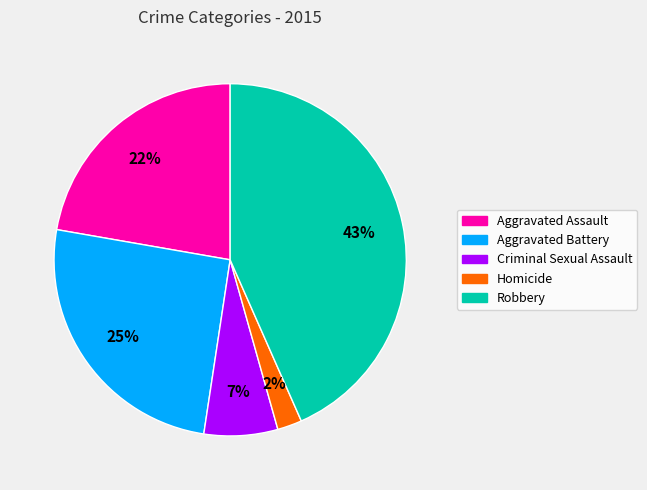

To the nearest percent, what is the difference between the largest and smallest slice percentages?

41%